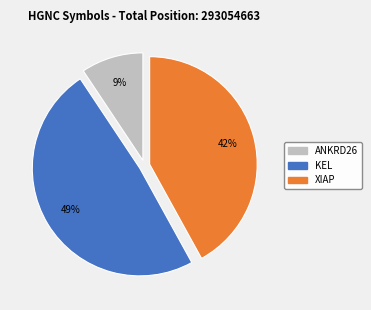

Which category has the smallest portion of the pie?

ANKRD26